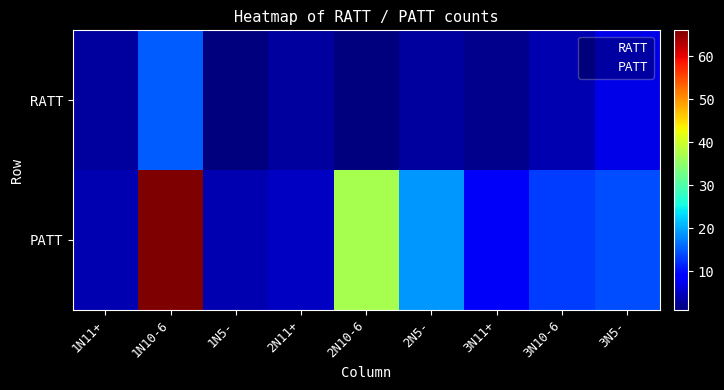

Which series changed the most between 1N11+ and 3N10-6?

PATT